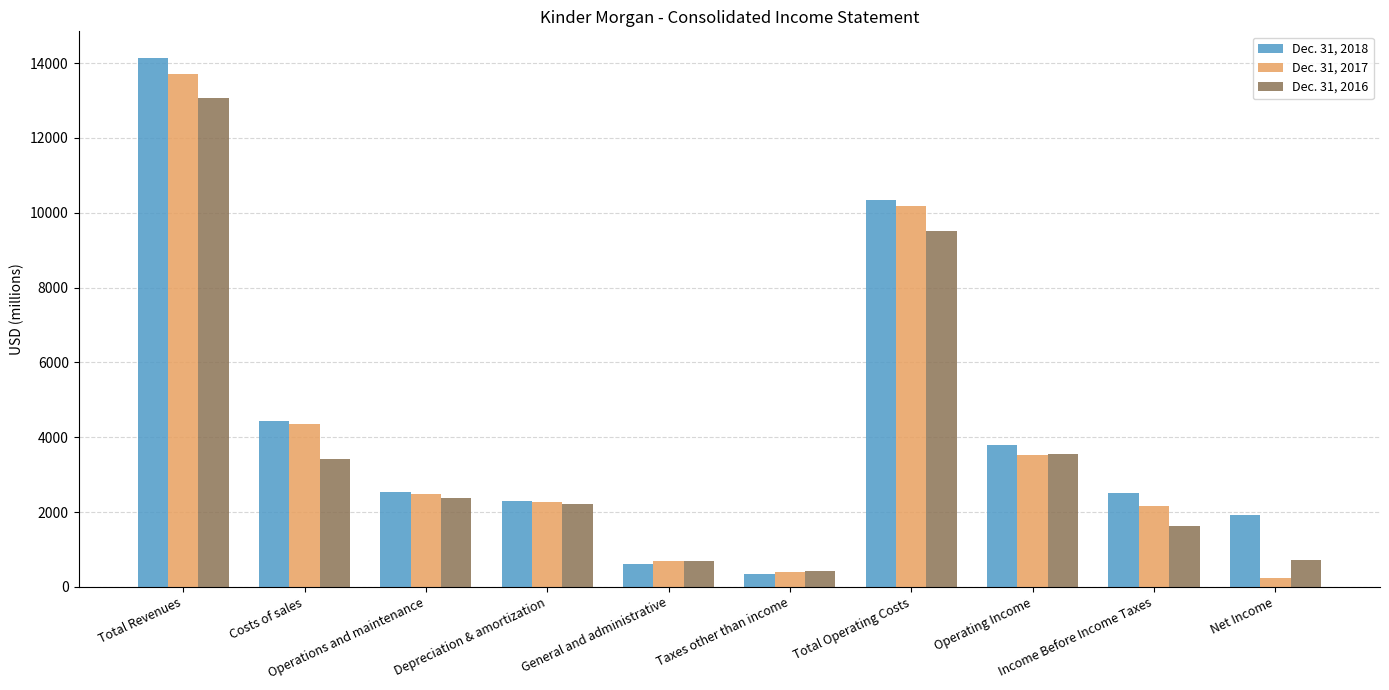

Are the bars horizontal?

No